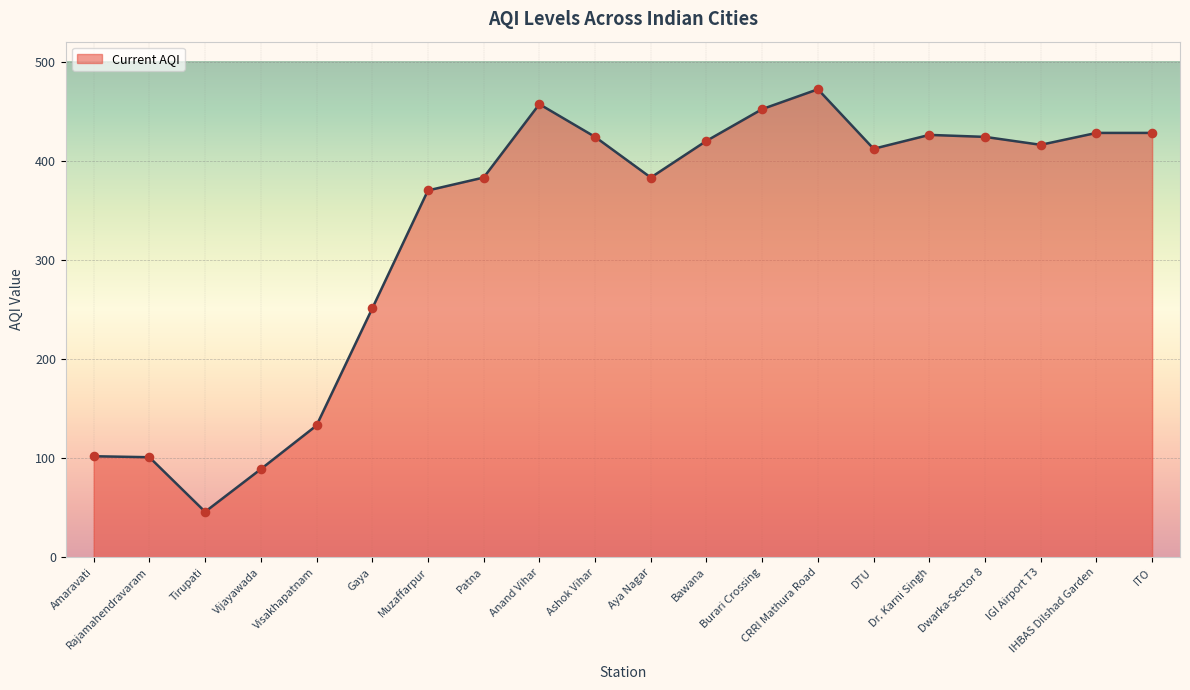

What is the change in value from Aya Nagar to IHBAS Dilshad Garden?

+45